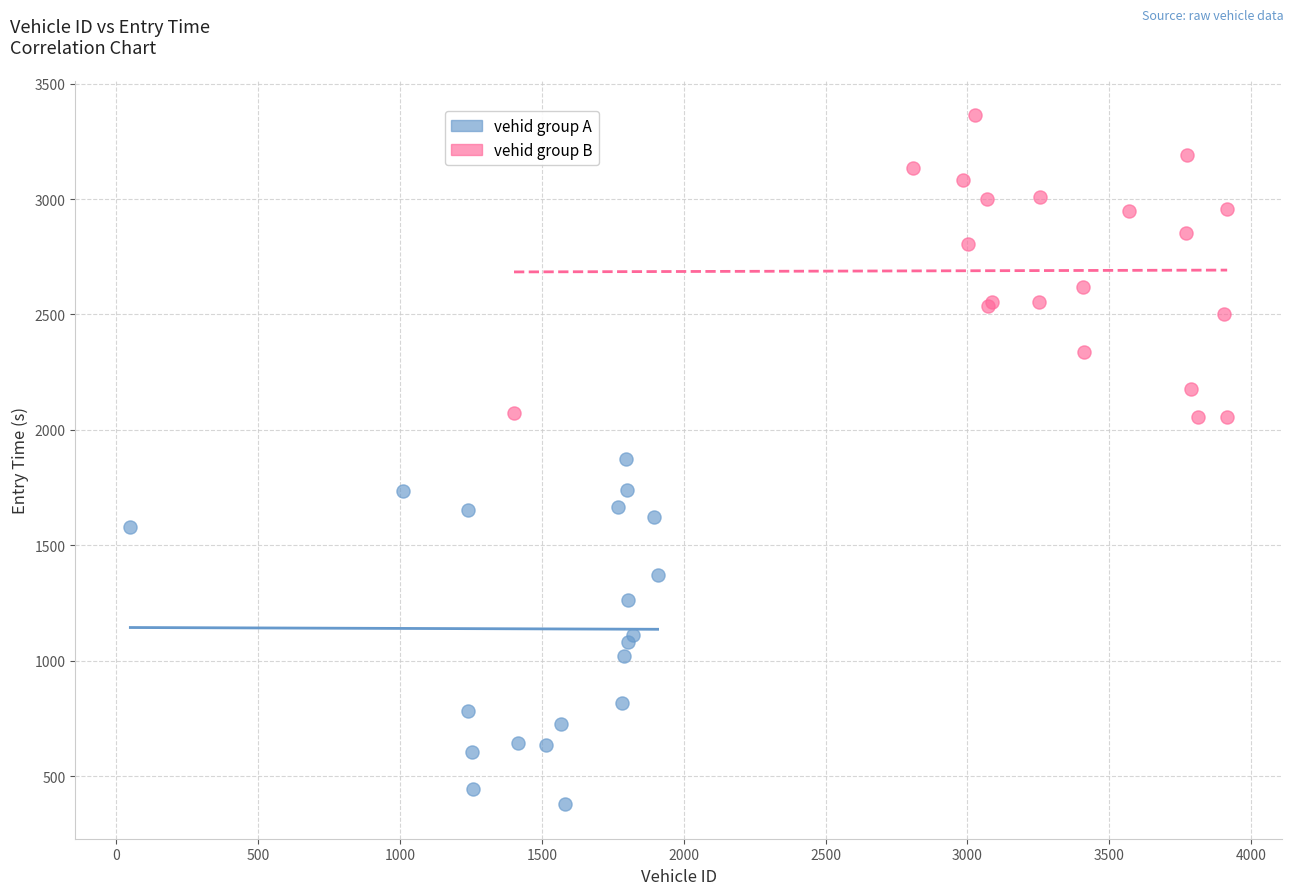

Which series contains the highest Y value?

vehid group B